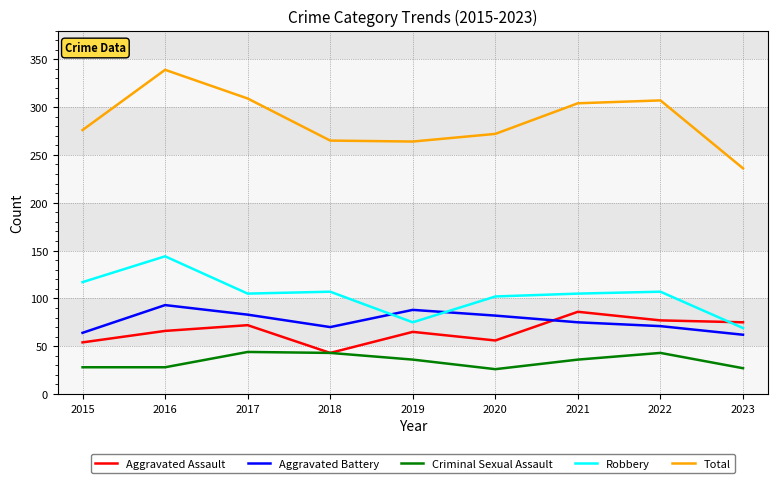

Which category has the highest value in the Aggravated Assault series?

2021